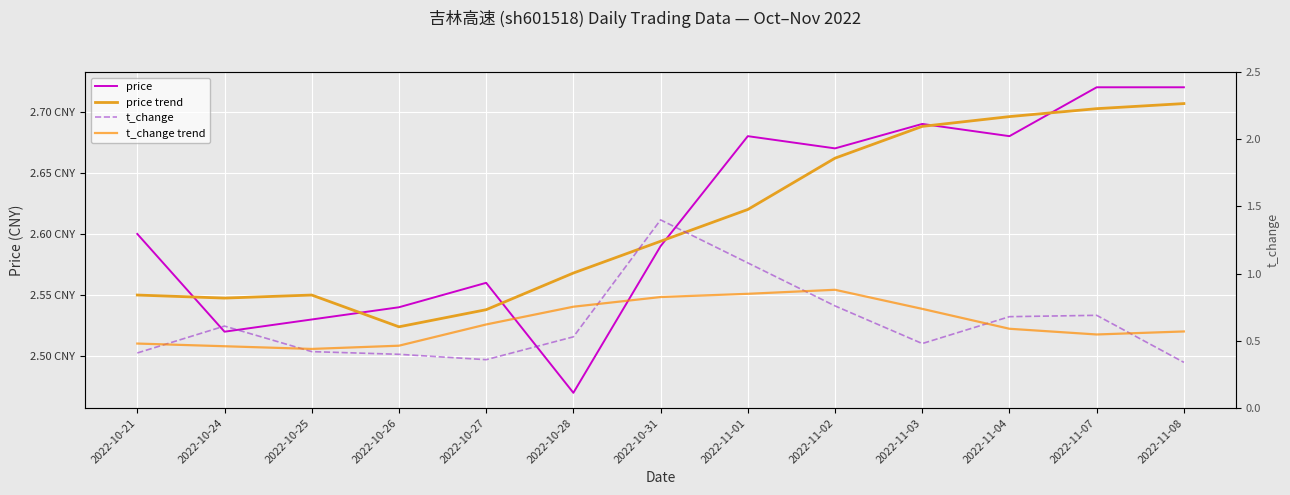

What is the label of the 6th point from the right?

2022-11-01